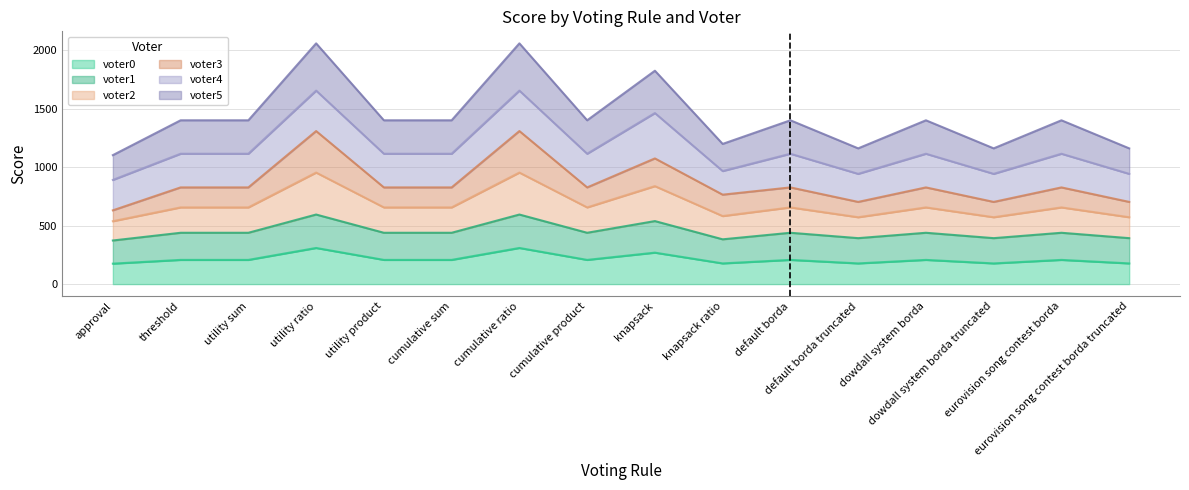

True or false: voter5 has a value of 1867 at threshold.

False